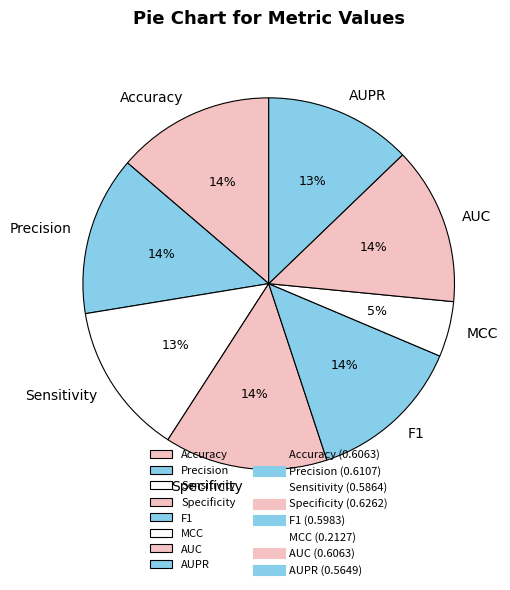

True or false: Specificity accounts for 28% of the total.

False